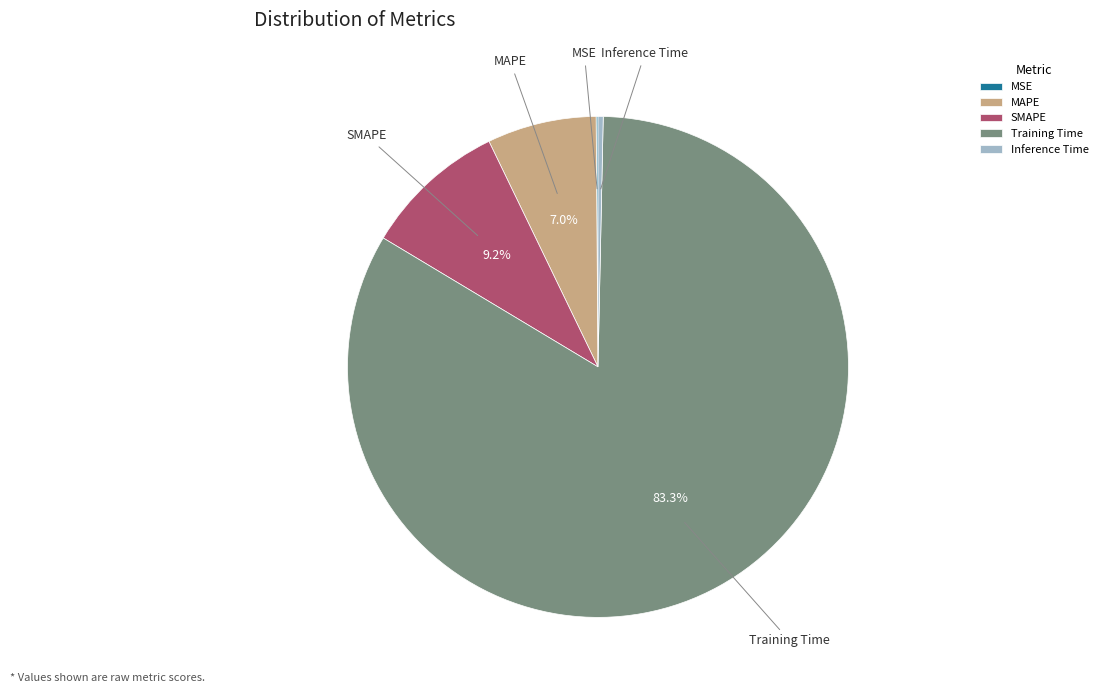

Does MAPE account for over 50% of the chart?

No